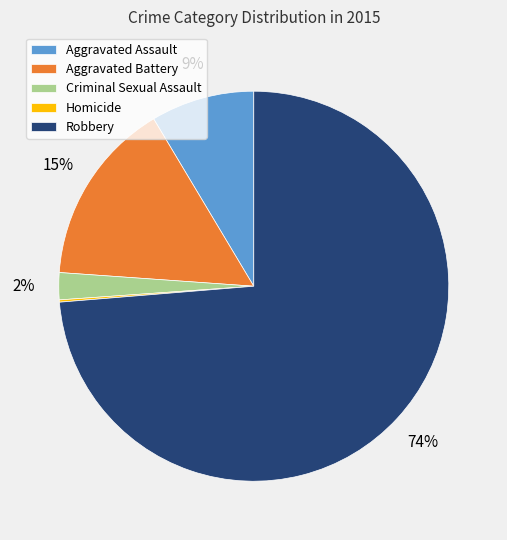

To the nearest percent, what is the average slice percentage?

20%